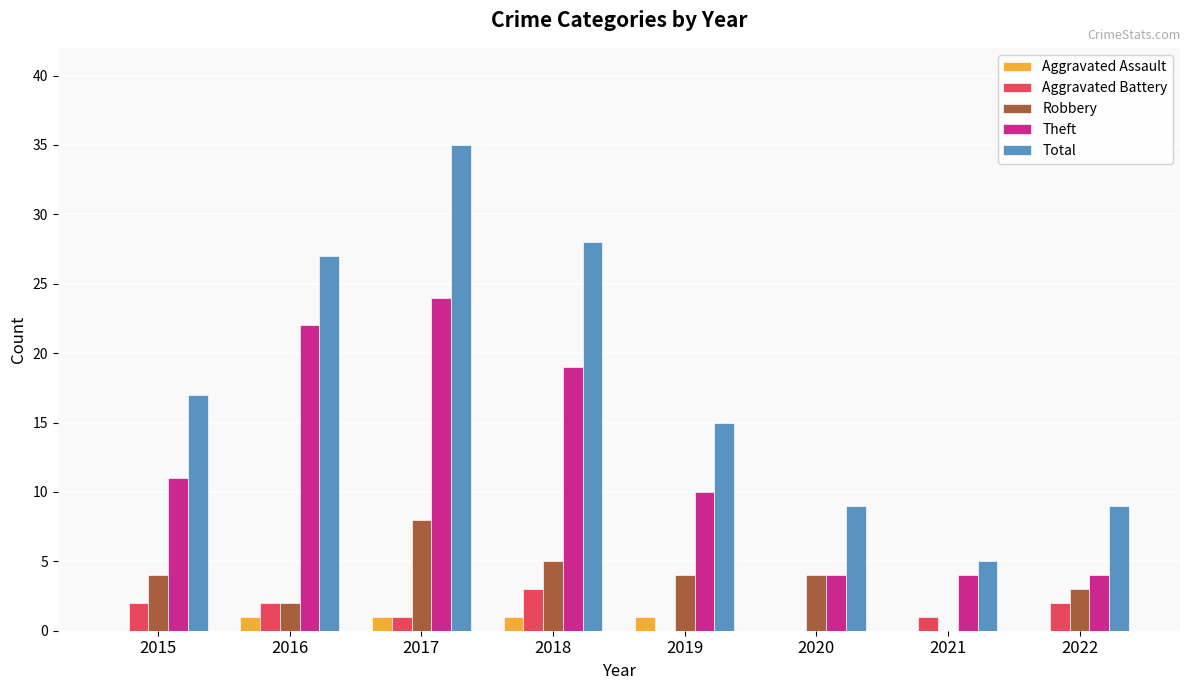

Between 2017 and 2019, which series saw the biggest shift?

Total